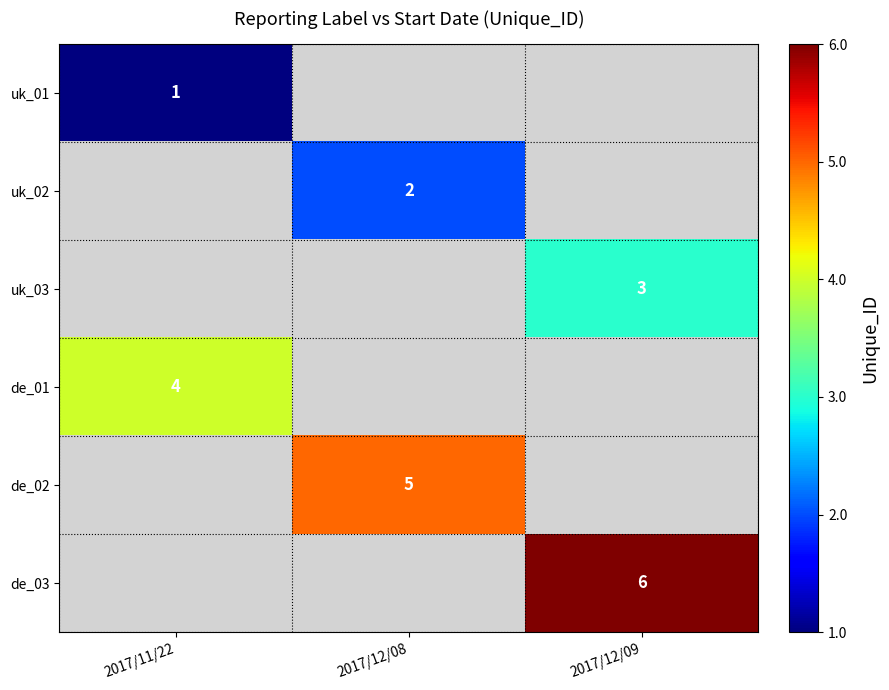

The value of uk_03 at 2017/12/09 is 1. True or false?

False